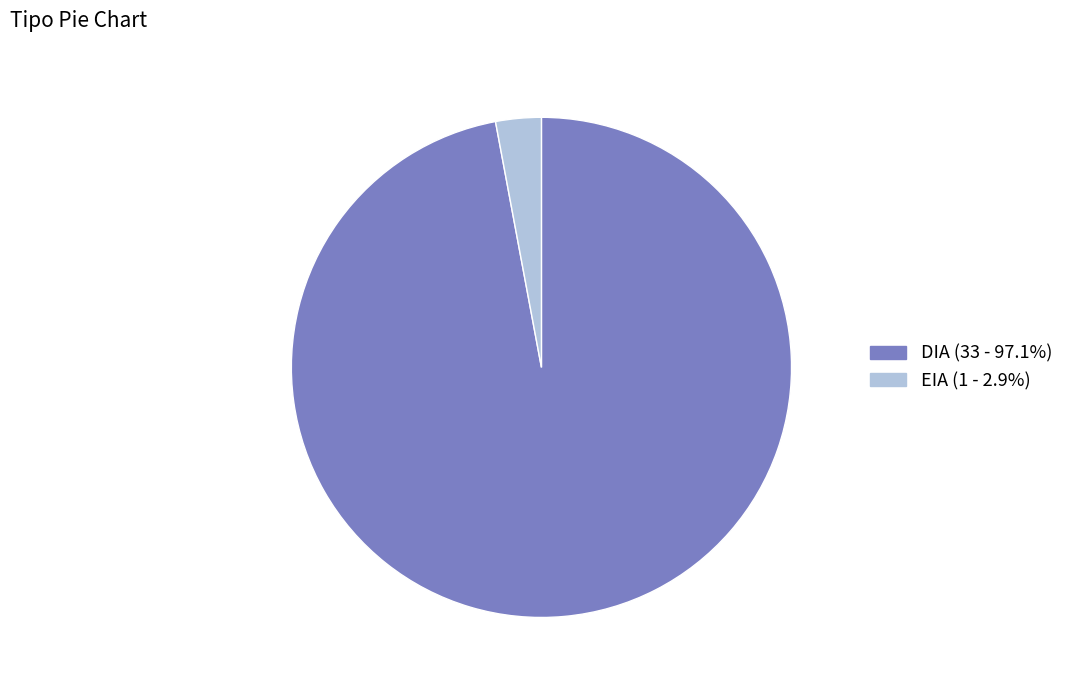

What is the majority slice?

DIA